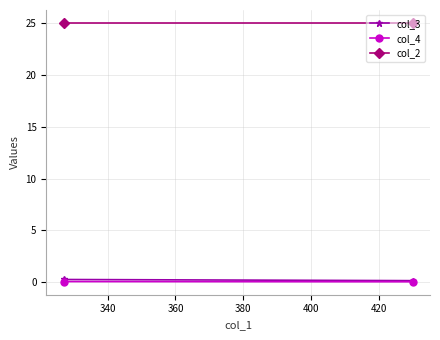

What is the maximum value shown in the chart?

25.0